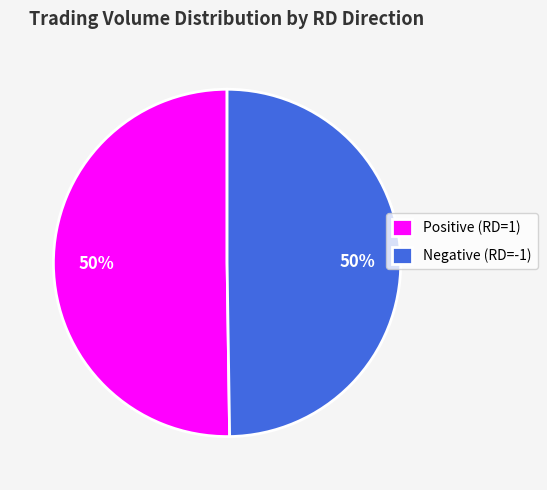

Combined, do Positive (RD=1) and Negative (RD=-1) account for over 50%?

Yes